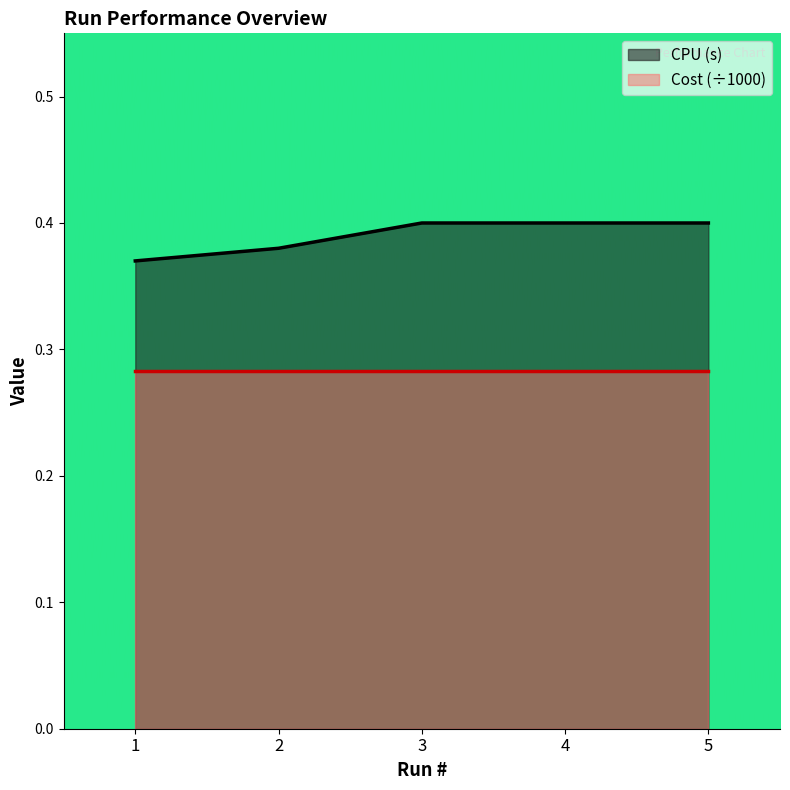

Is the value of CPU (s) at 5 greater than the value of Cost (÷1000) at 3?

Yes